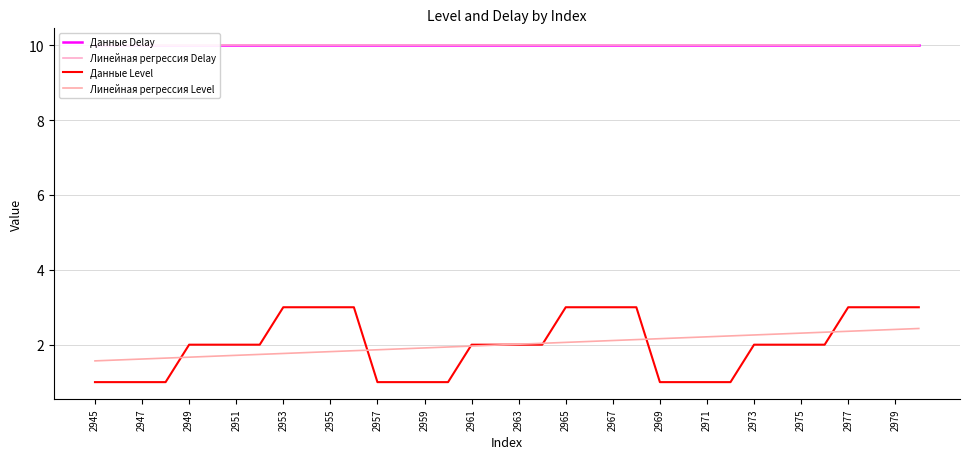

What are all the series names shown in the legend?

Данные Delay, Линейная регрессия Delay, Данные Level, Линейная регрессия Level